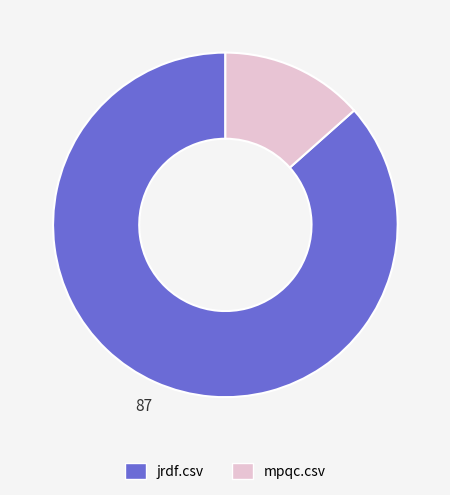

Does any single category account for the majority?

Yes